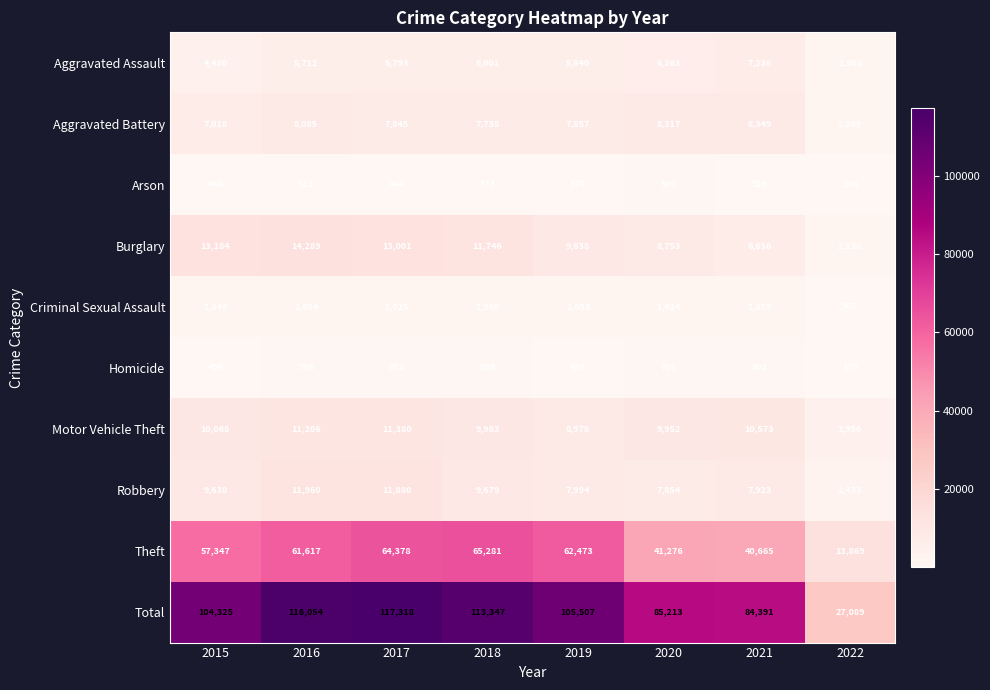

What value does the Total series have at 2015, to the nearest 100?

104300